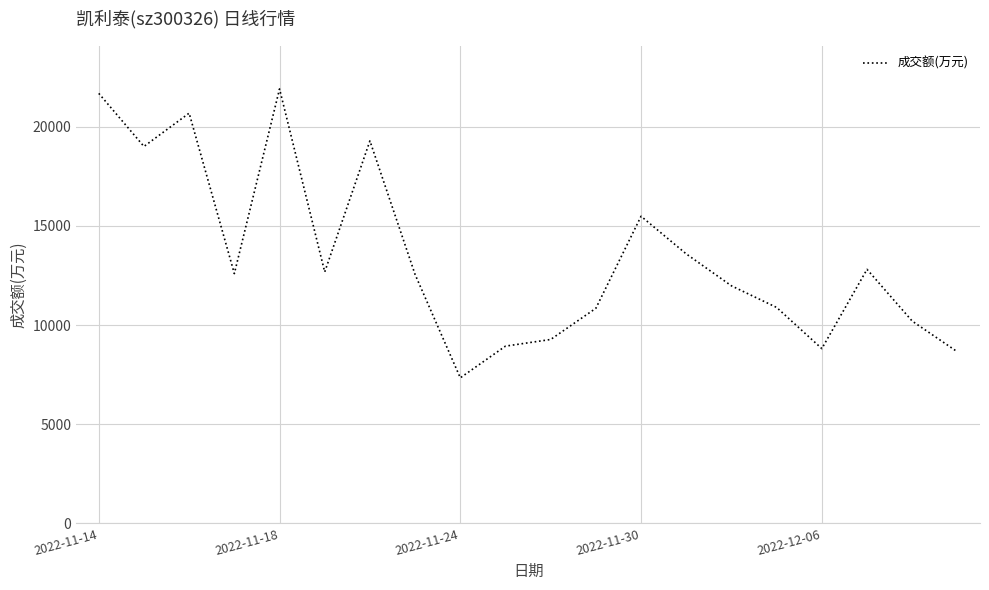

What is the difference between the maximum and minimum values?

14576